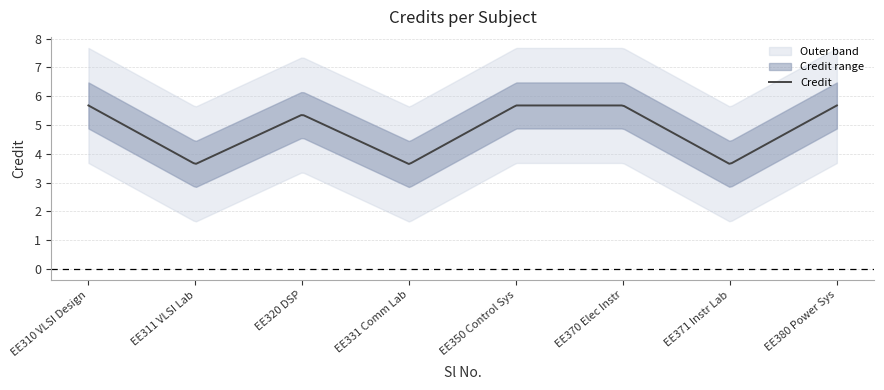

What is the maximum value for Credit?

5.7